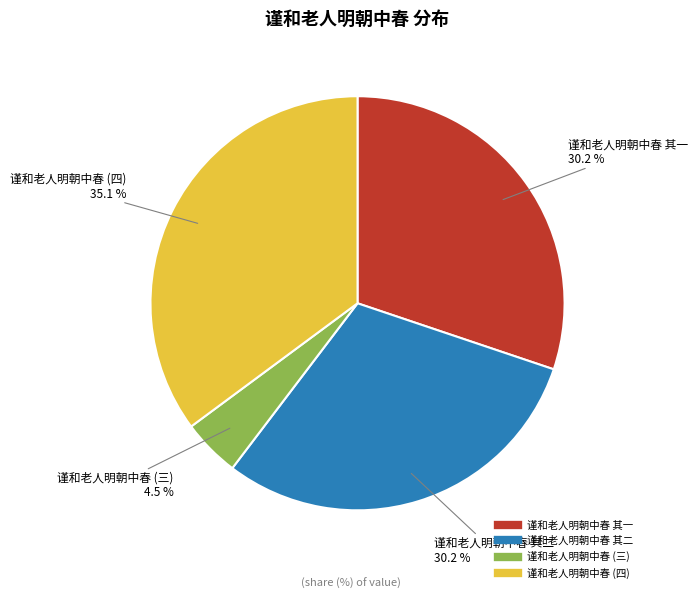

Is there a majority slice in this chart?

No